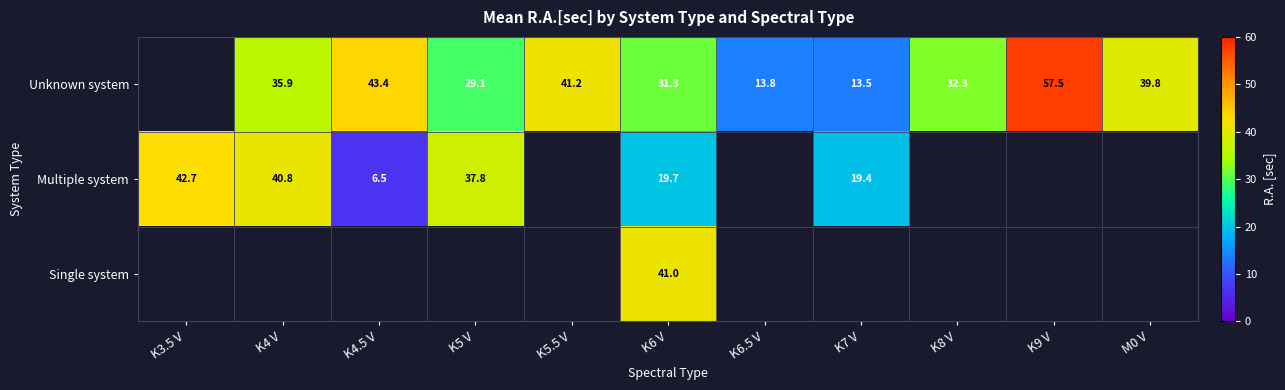

How many Unknown system values are between 13 and 41?

7